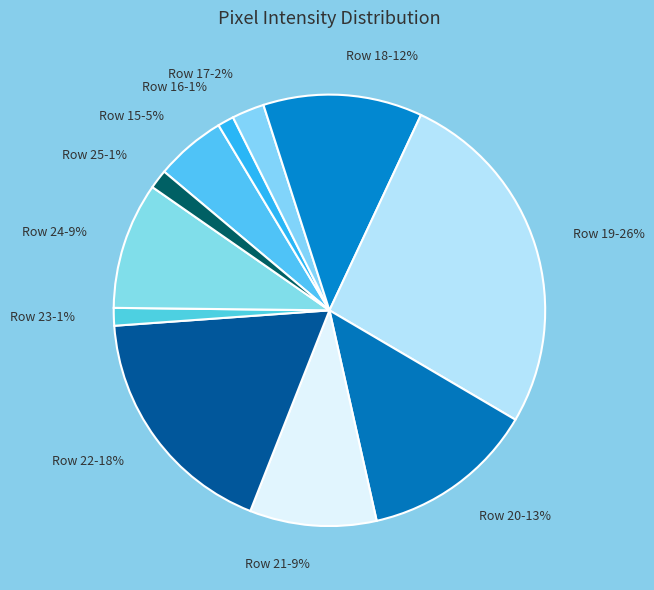

Between Row 18-12% and Row 23-1%, which is larger?

Row 18-12%